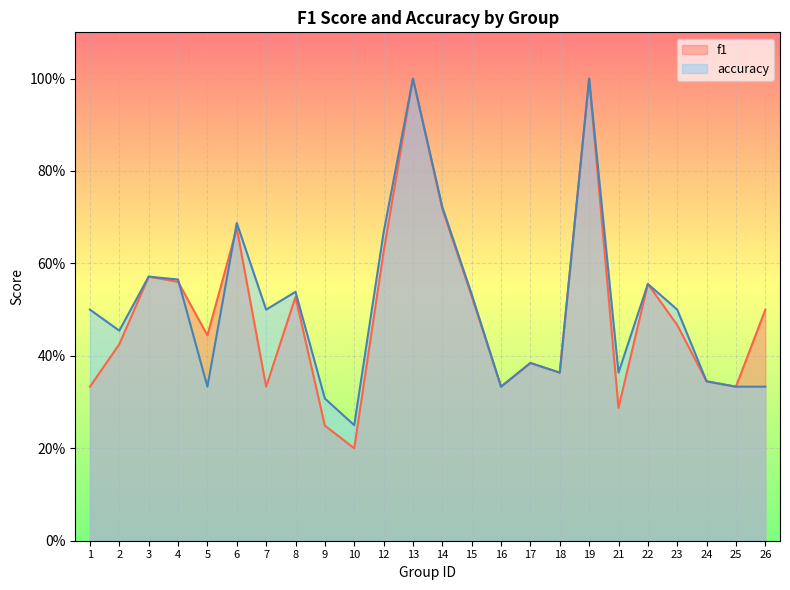

At which category is the sum across all series the highest?

13